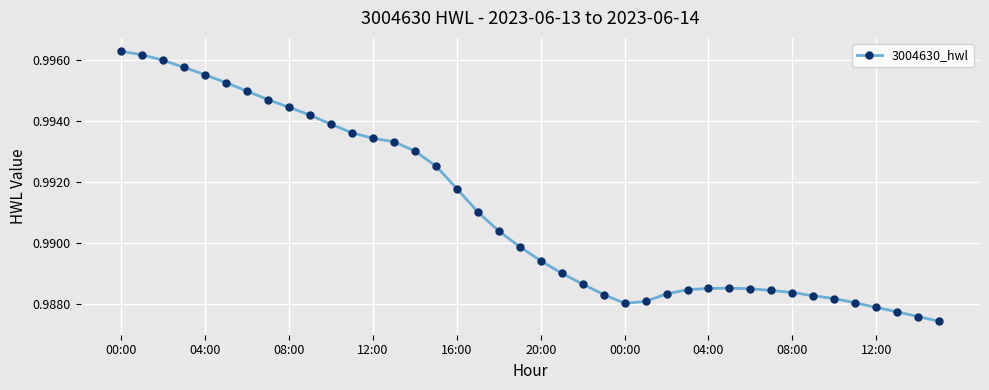

Count the values in the range 0 to 1.

40